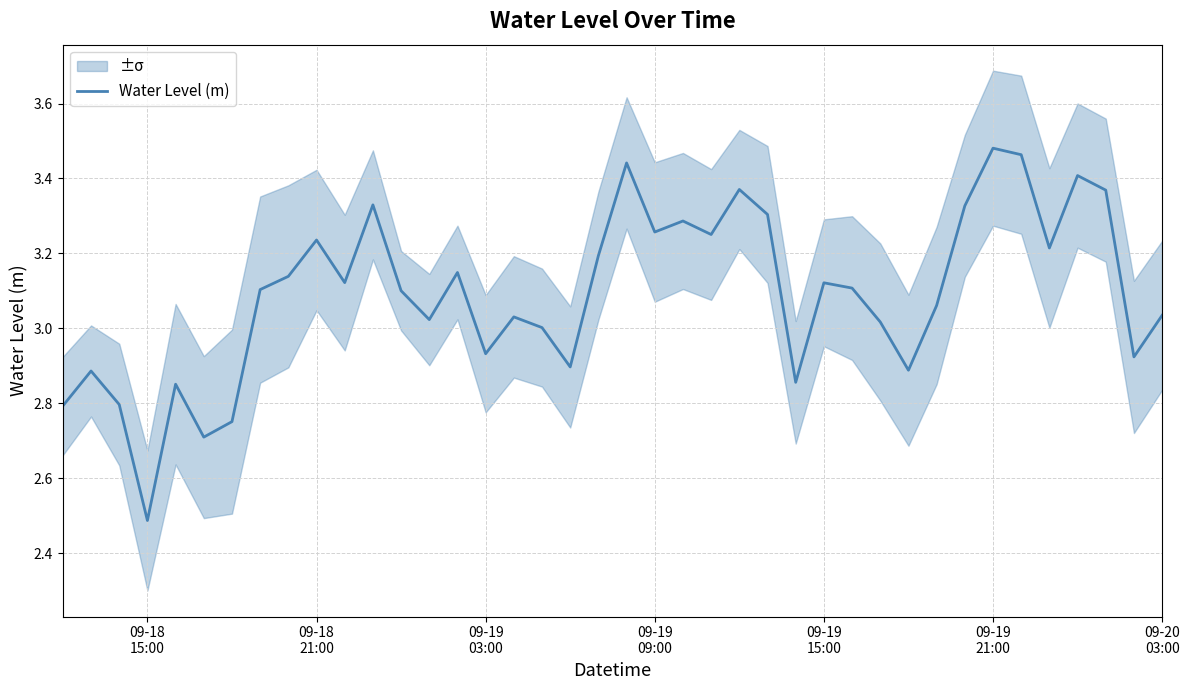

Reading left to right, transcribe all the data shown in this chart.

2.8	2.9	2.8	2.5	2.9	2.7	2.8	3.1	3.1	3.2	3.1	3.3	3.1	3.0	3.1	2.9	3.0	3.0	2.9	3.2	3.4	3.3	3.3	3.3	3.4	3.3	2.9	3.1	3.1	3.0	2.9	3.1	3.3	3.5	3.5	3.2	3.4	3.4	2.9	3.0